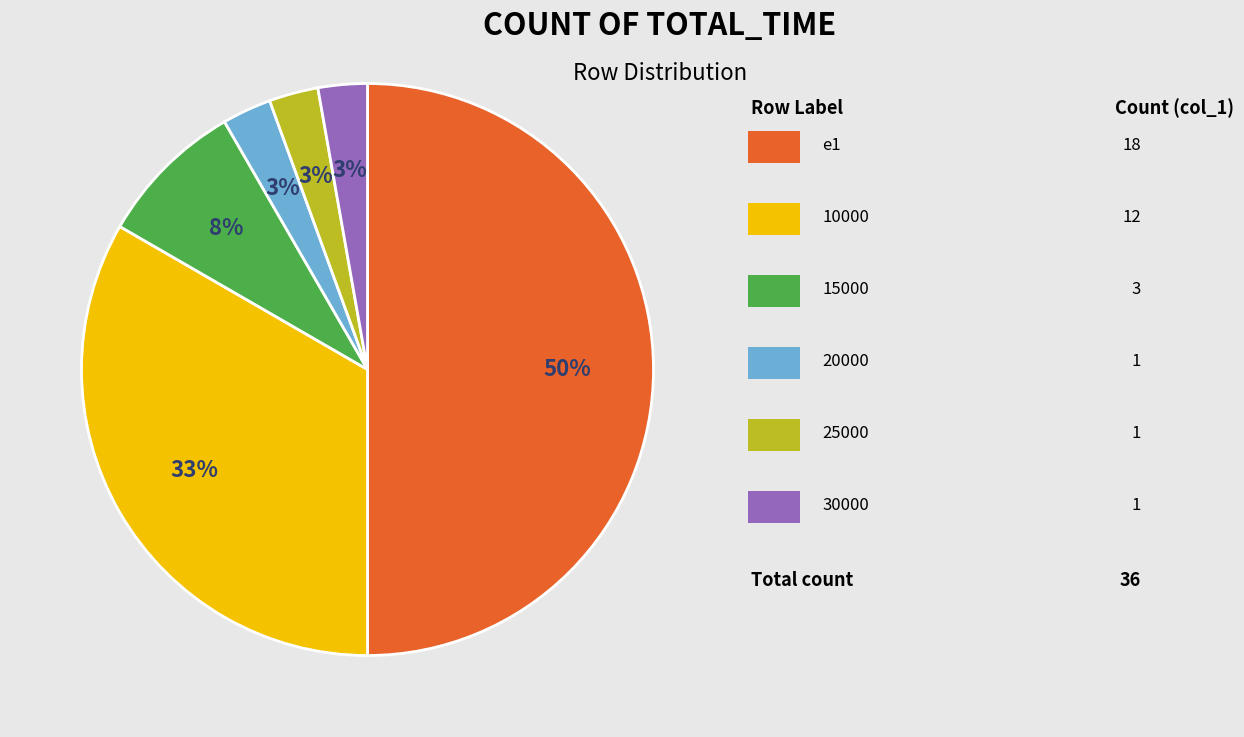

To the nearest percent, what is the difference between the largest and smallest slice percentages?

47%